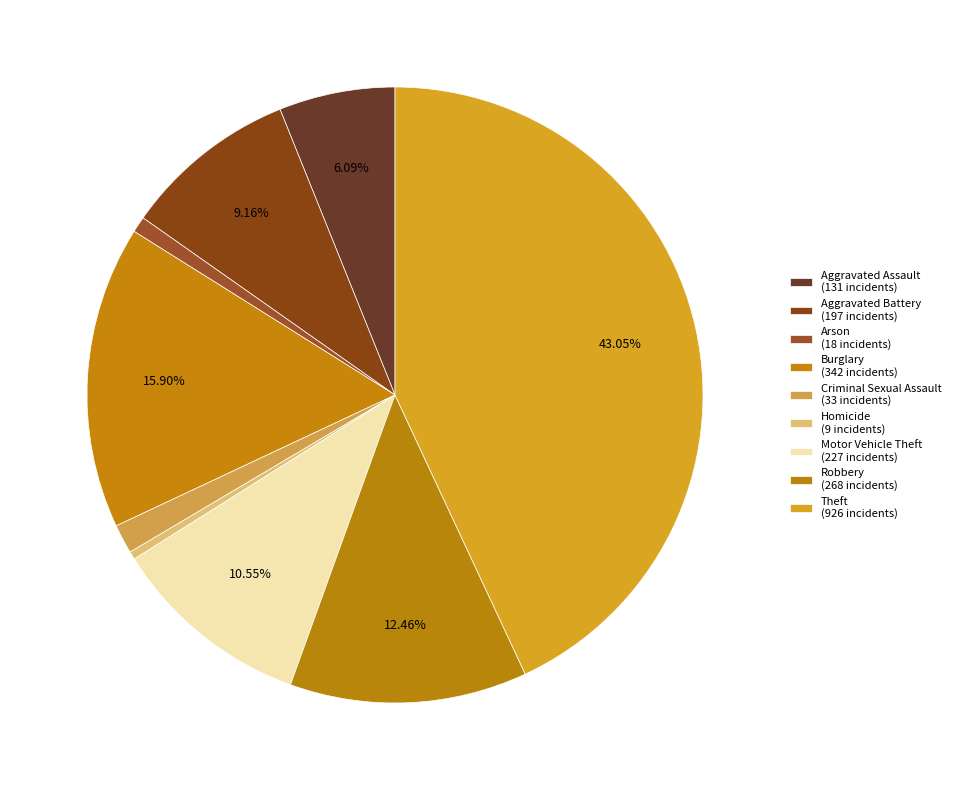

Between Robbery and Homicide, which is larger?

Robbery